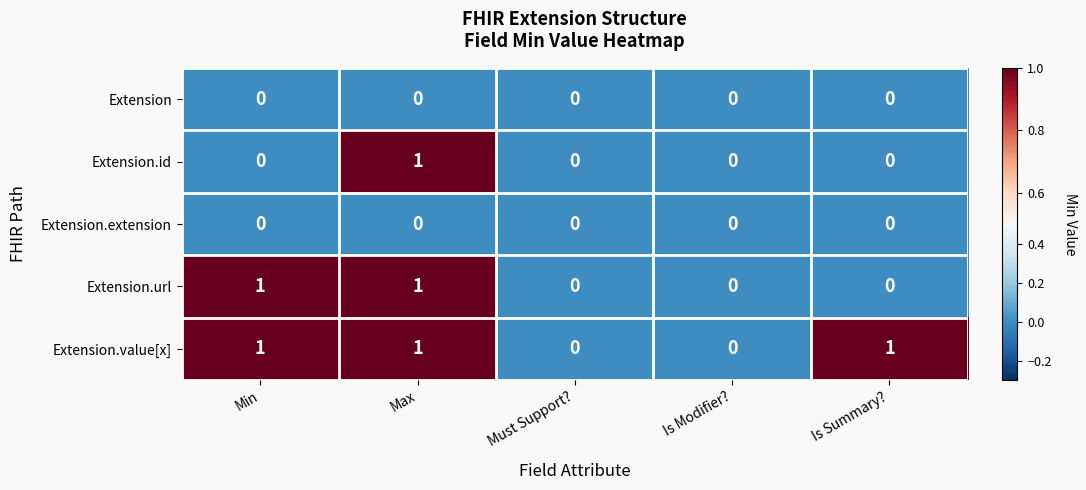

At which category is the sum across all series the highest?

Max